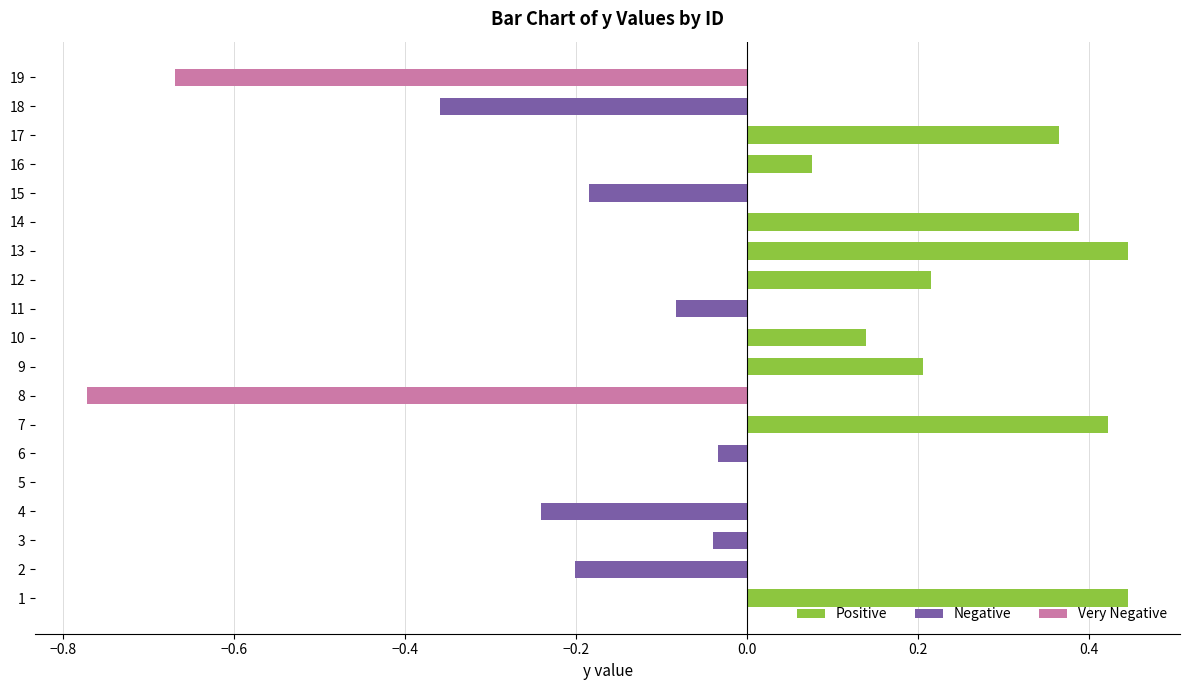

What is the difference between the maximum and second lowest values in the Very Negative series?

0.7